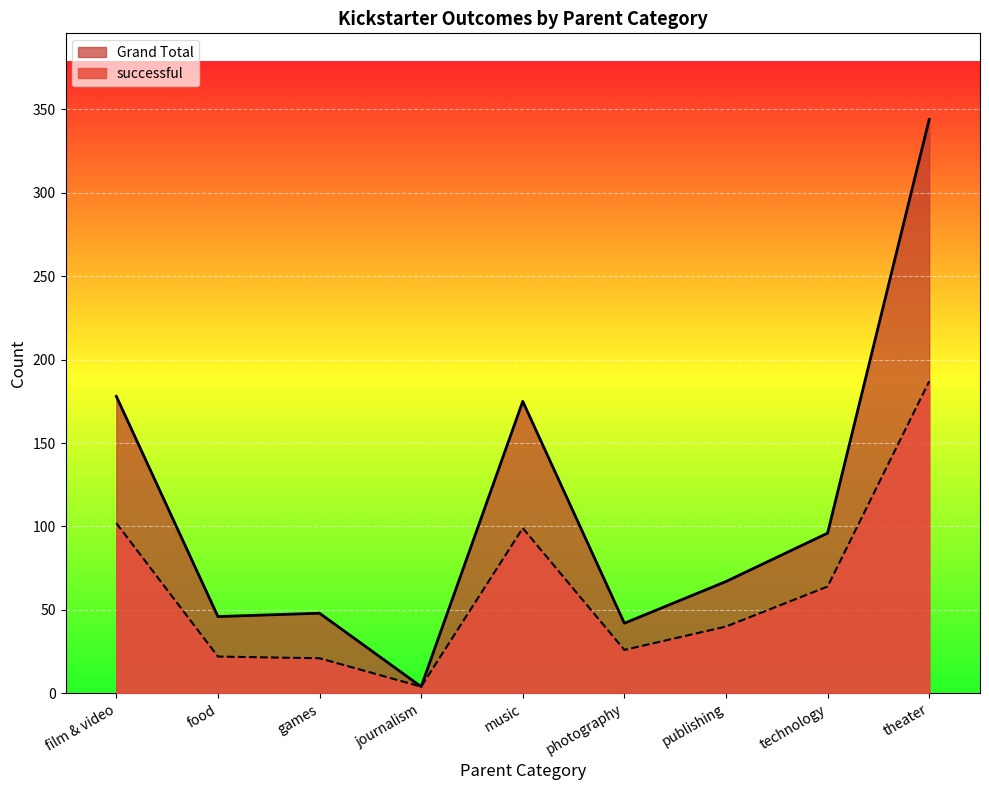

True or false: successful has a value of 35 at technology.

False